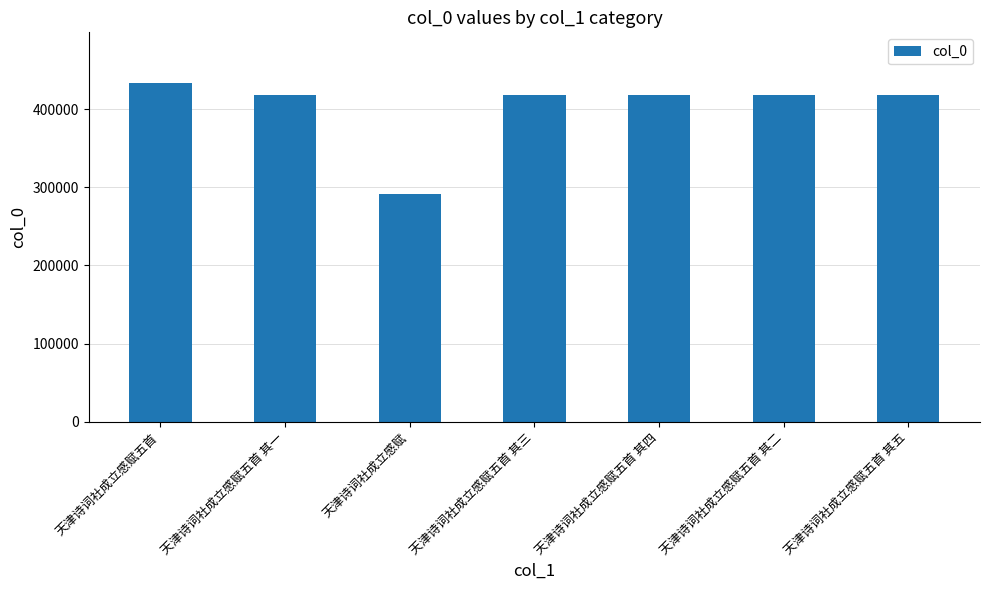

What is the approximate value at 天津诗词社成立感赋五首 其二?

418177